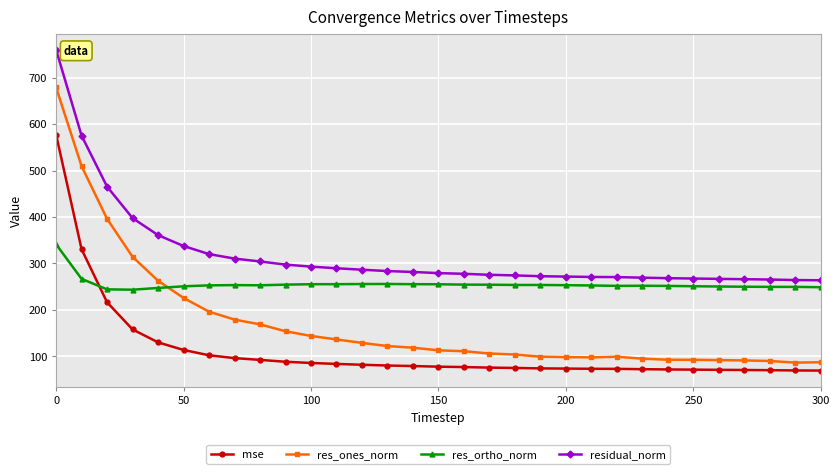

List the series in order of their overall mean, lowest first.

mse, res_ones_norm, res_ortho_norm, residual_norm